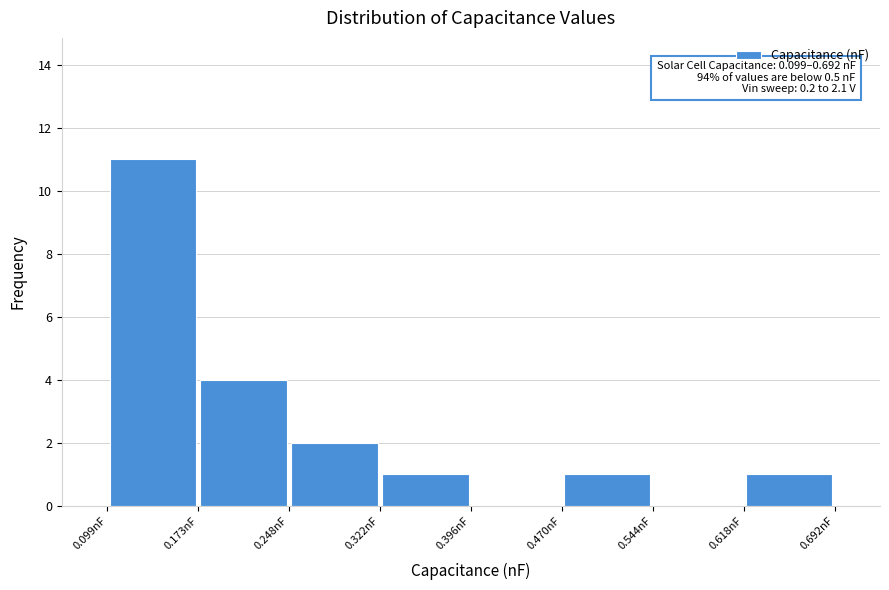

Over which range of the x-axis is the bar tallest?

0.10 to 0.17